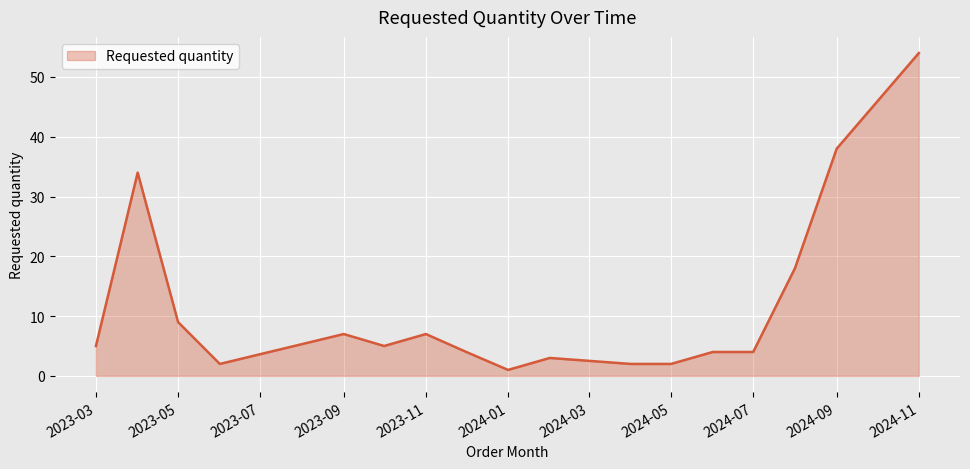

What is the difference between the maximum and minimum values?

53